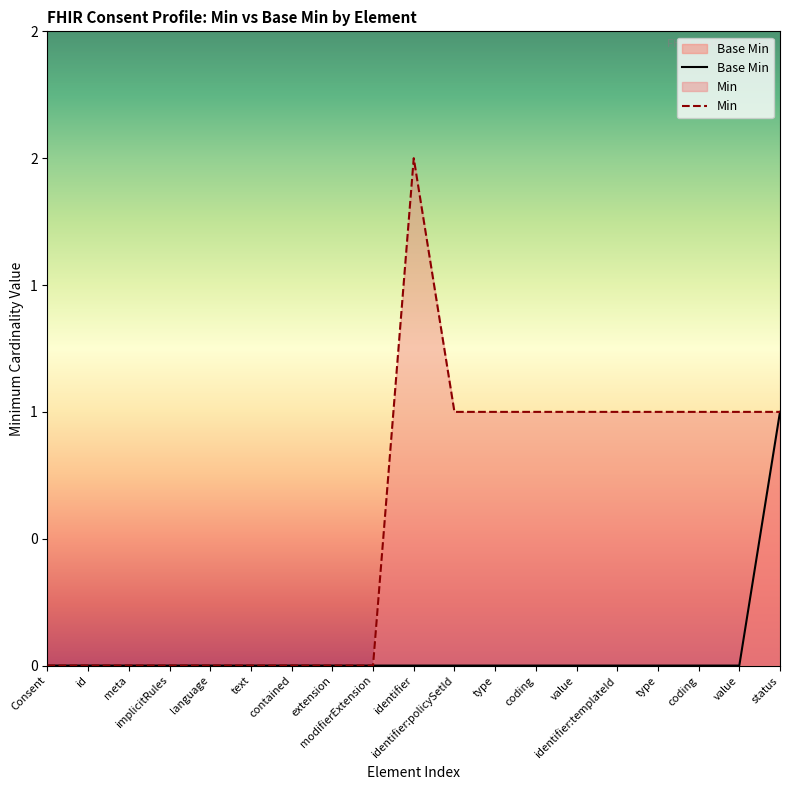

Reading left to right, what are all the values shown in this chart?

Base Min: Consent=0	id=0	meta=0	implicitRules=0	language=0	text=0	contained=0	extension=0	modifierExtension=0	identifier=0	identifier:policySetId=0	type=0	coding=0	value=0	identifier:templateId=0	type=0	coding=0	value=0	status=1
Min: Consent=0	id=0	meta=0	implicitRules=0	language=0	text=0	contained=0	extension=0	modifierExtension=0	identifier=2	identifier:policySetId=1	type=1	coding=1	value=1	identifier:templateId=1	type=1	coding=1	value=1	status=1